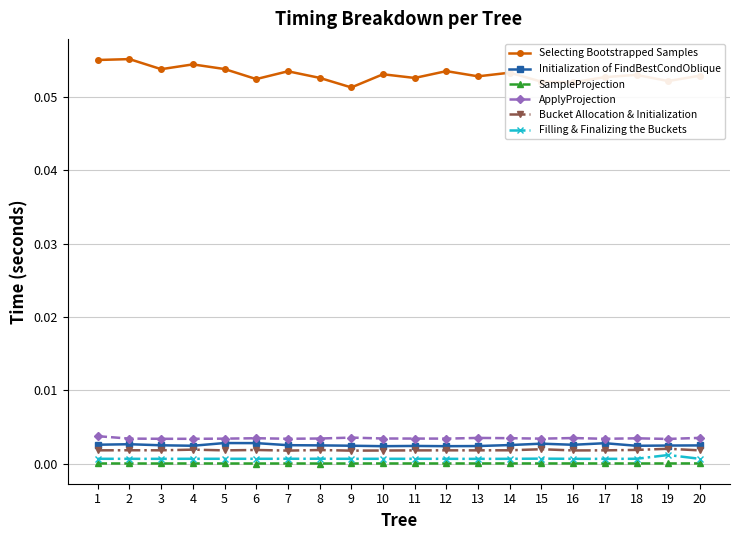

Does the chart display data point markers on the line(s)?

Yes